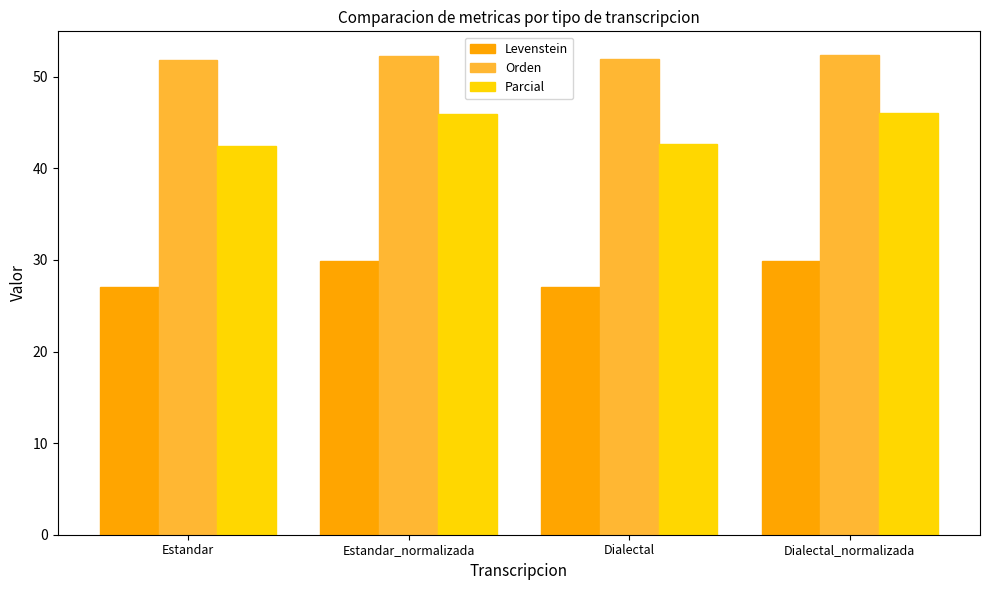

The Parcial series shows 45.9 at Estandar_normalizada. True or false?

True